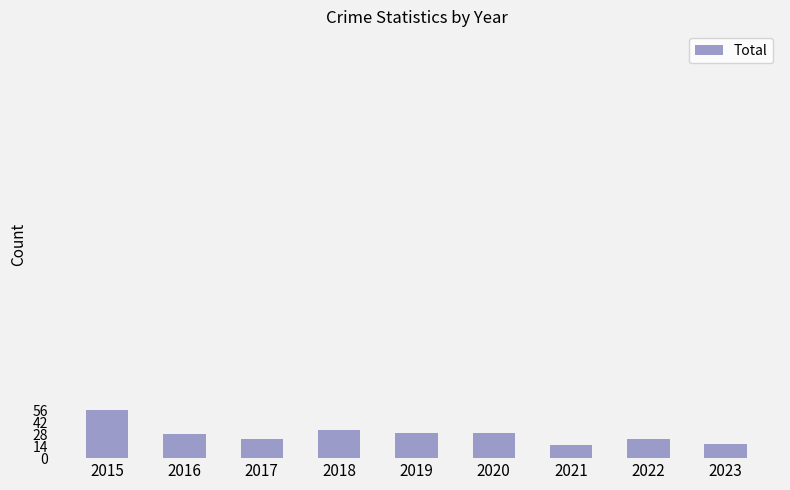

What is the smallest value displayed?

15